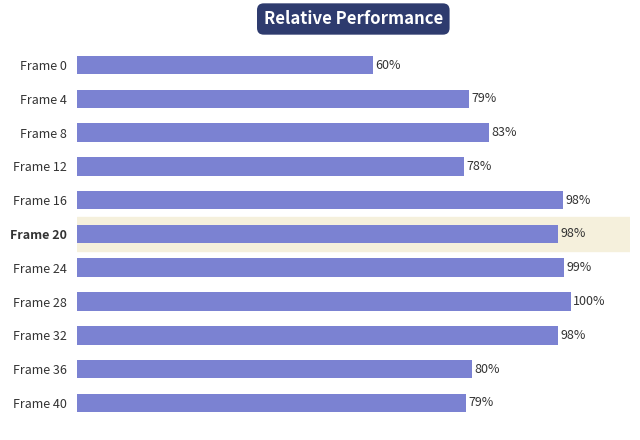

Does the chart contain any negative values?

No